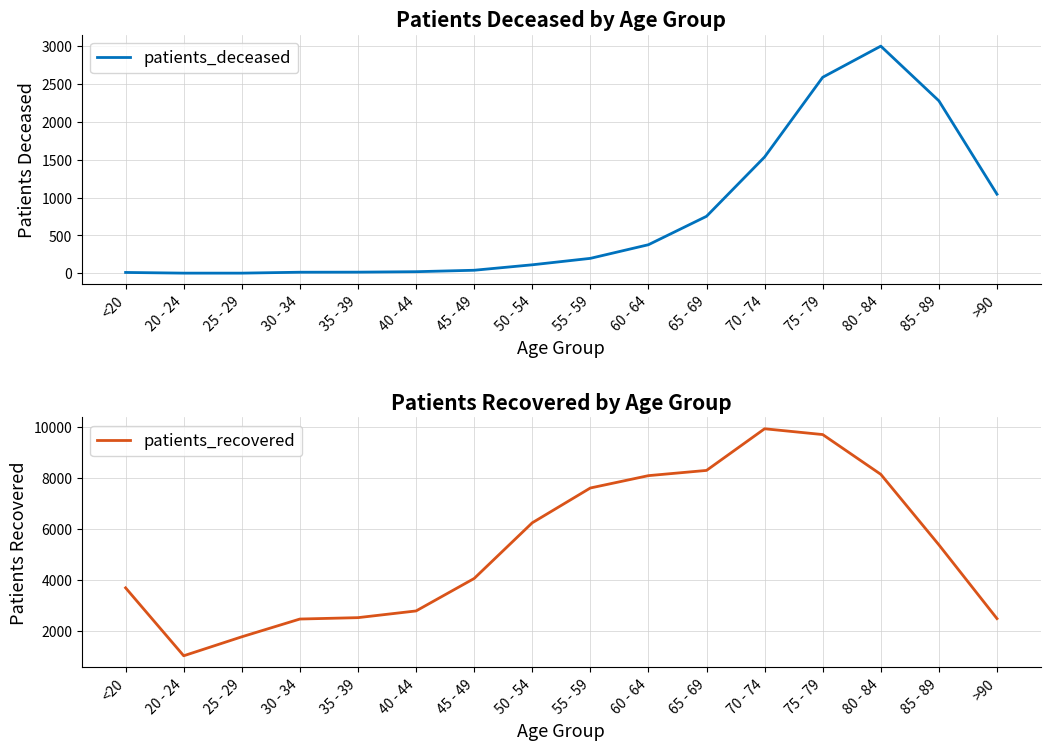

Reading left to right, what are all the values shown in this chart?

patients_deceased: 12	3	3	15	16	22	41	113	198	378	753	1536	2588	2999	2277	1045
patients_recovered: 3704	1044	1787	2483	2537	2800	4071	6252	7615	8099	8304	9935	9708	8150	5389	2500